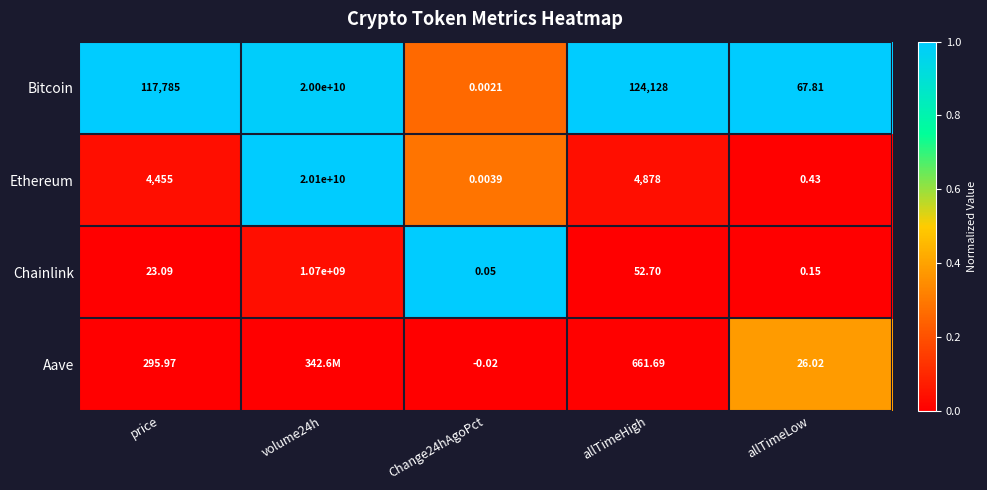

Between price and Change24hAgoPct, which series saw the biggest shift?

Bitcoin